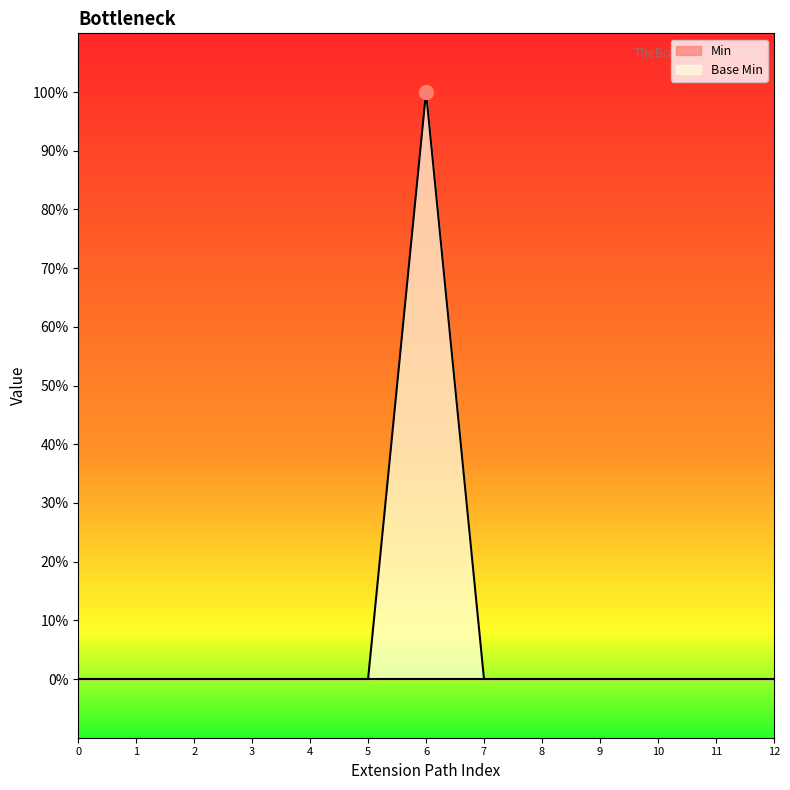

What is the sum of all values?

1